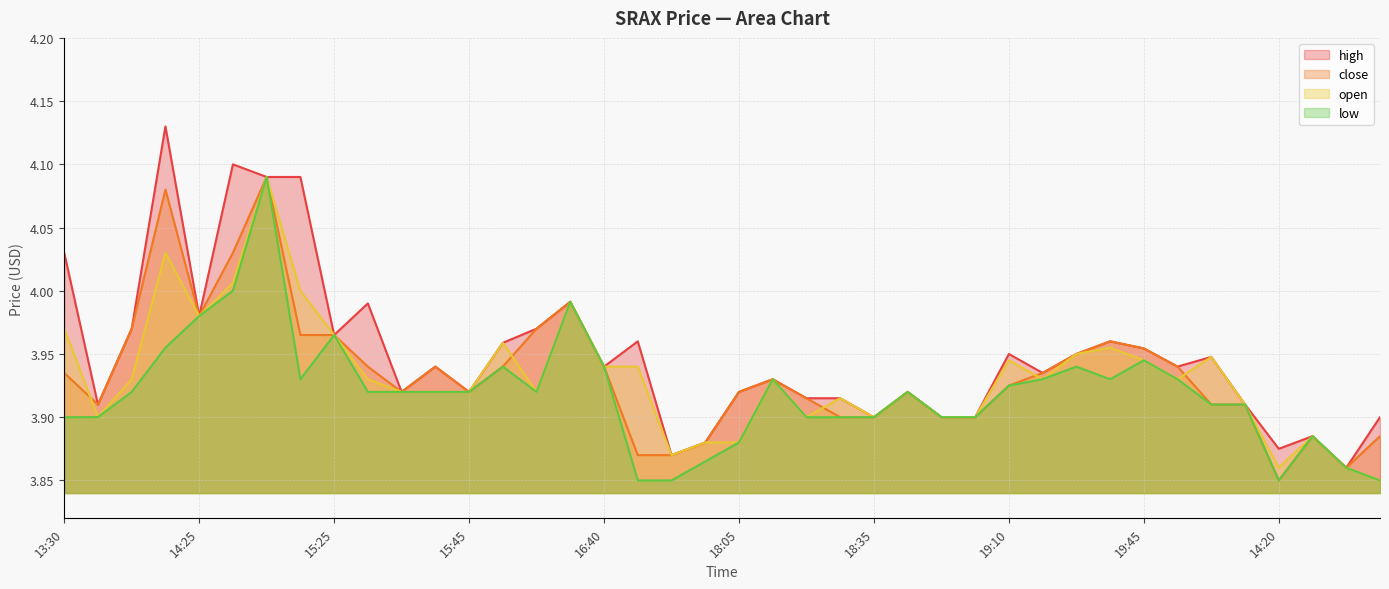

True or false: open has more than 2 points higher than both neighbors.

True